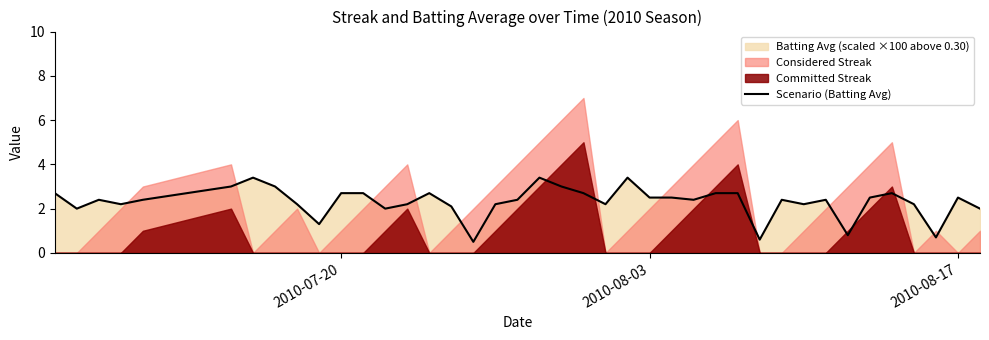

What is the maximum value for Scenario (Batting Avg)?

3.4